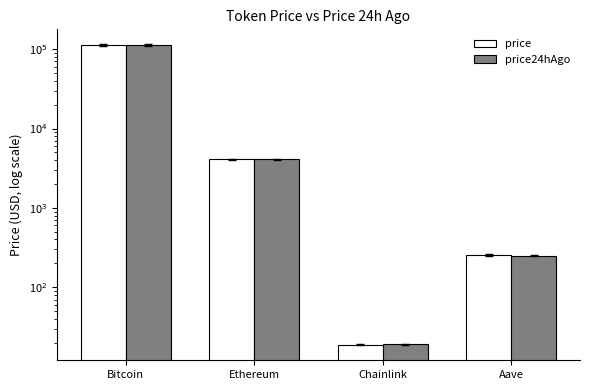

Which series has the largest range (max minus min)?

price24hAgo